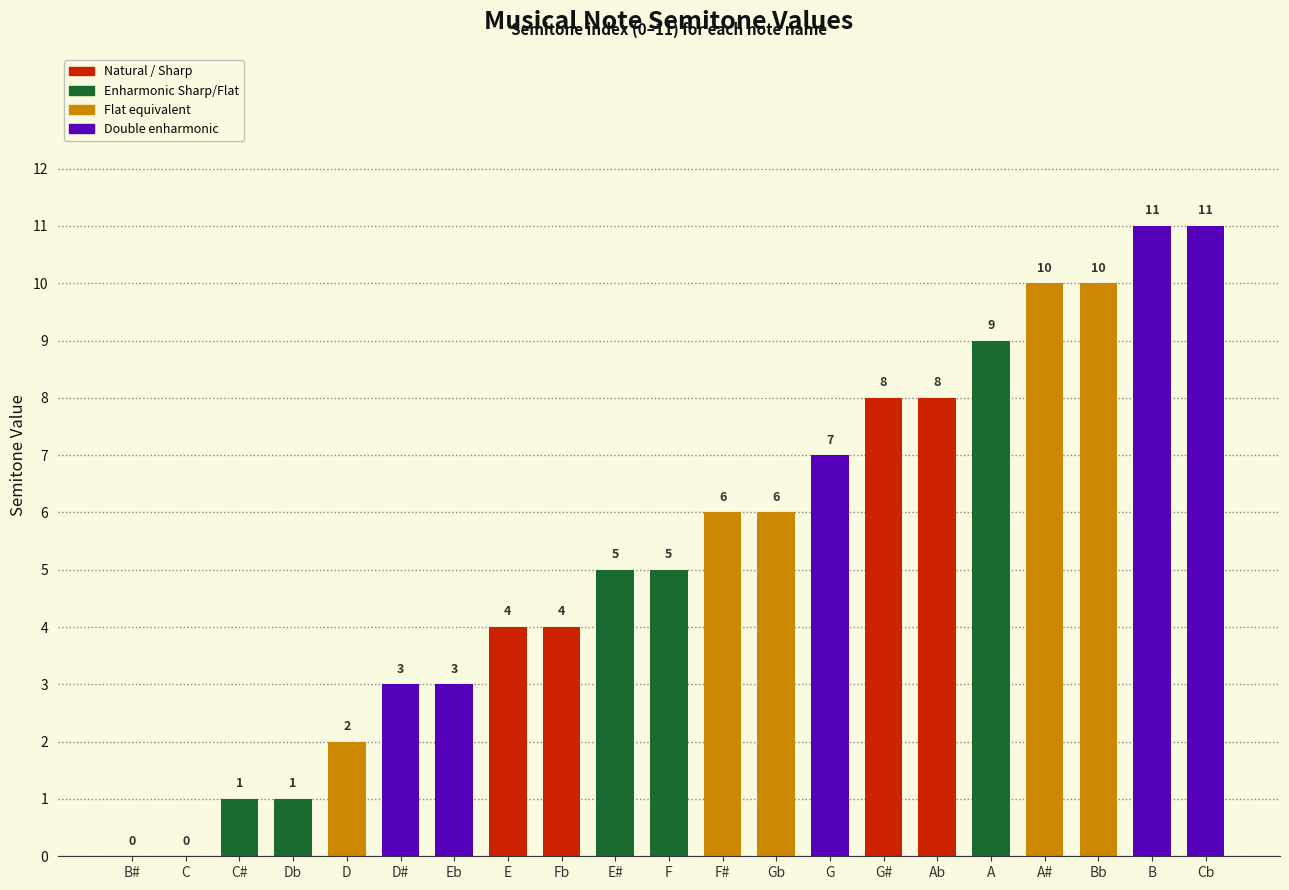

Read the value at Bb.

10